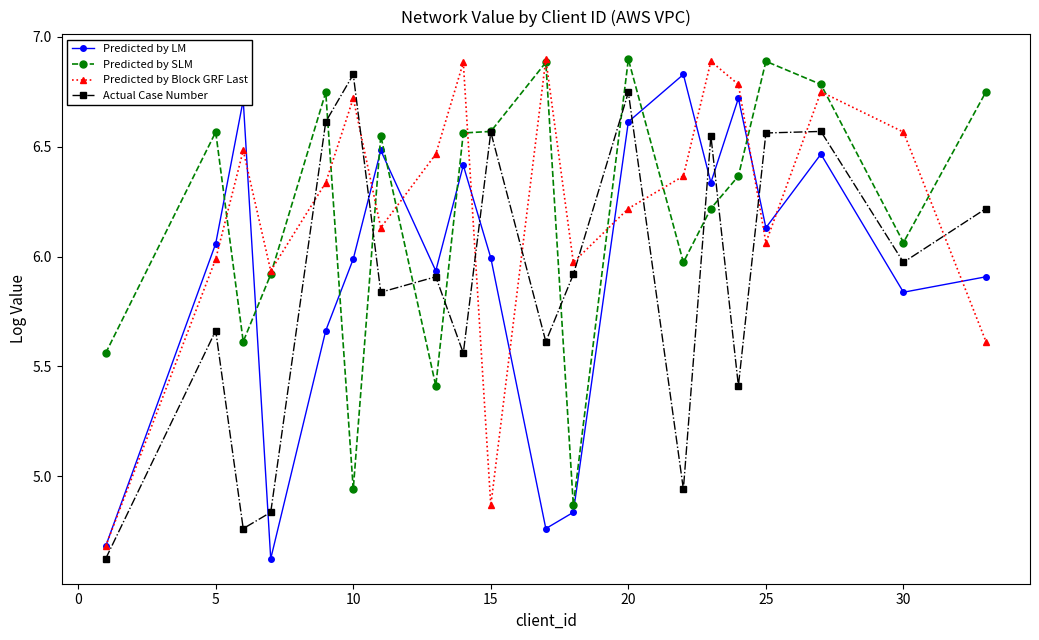

How many values in the Predicted by Block GRF Last series are below 6?

6